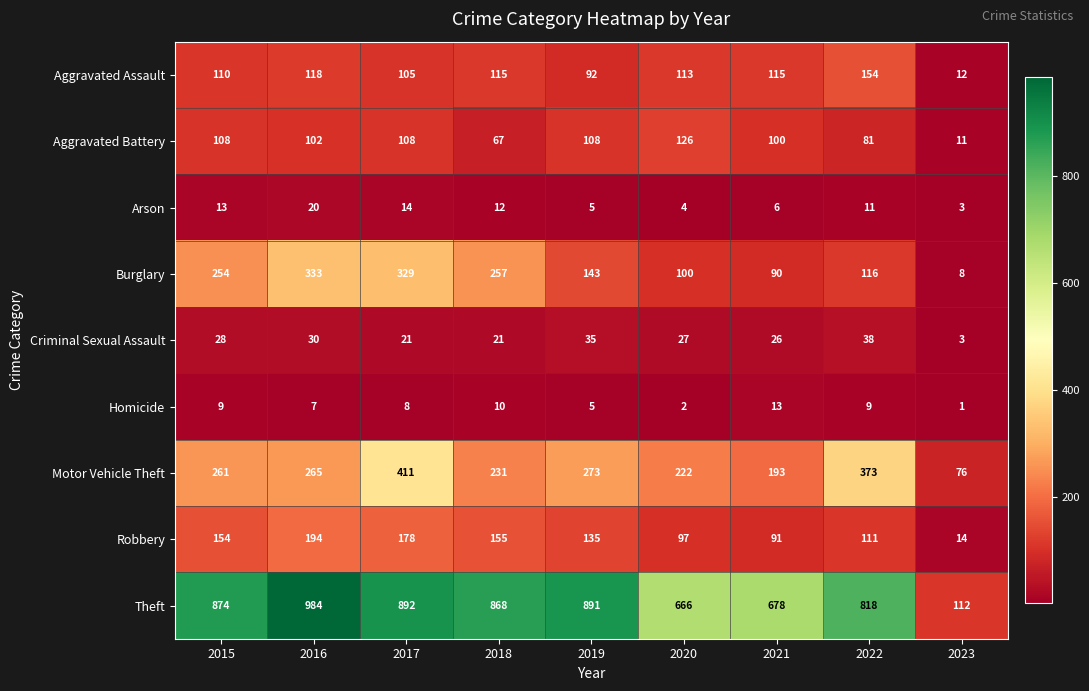

How many series are shown in this chart?

9